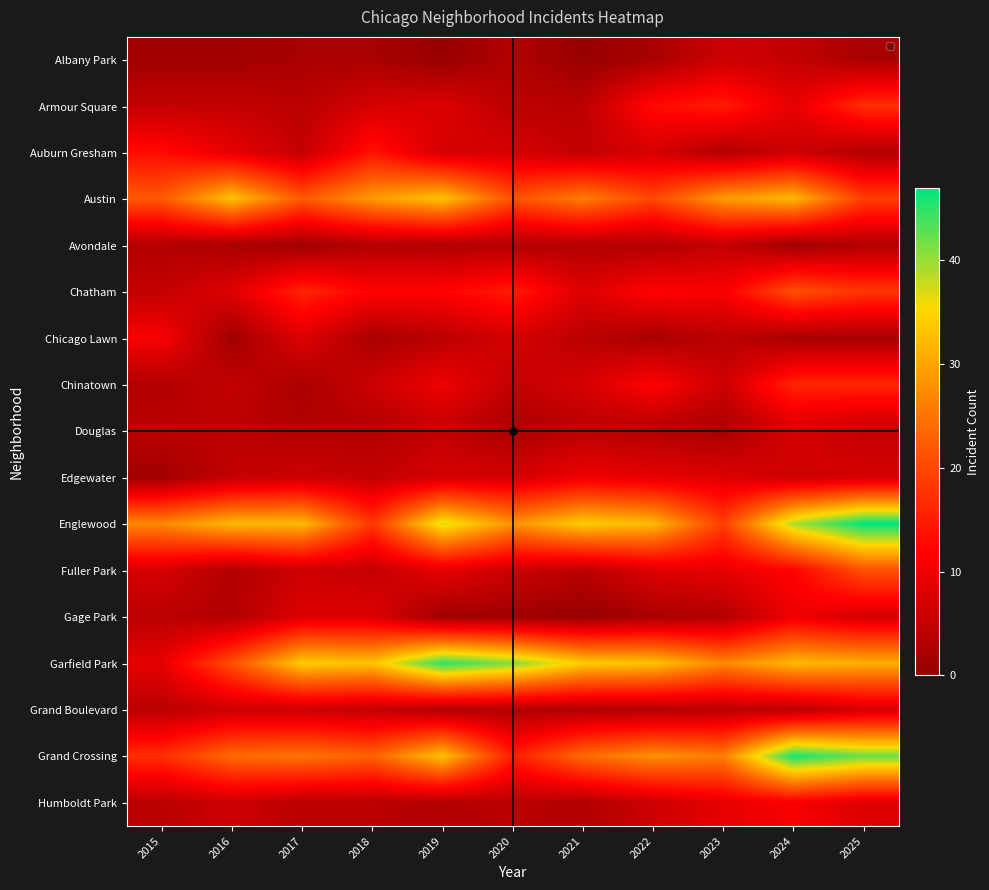

What is the spread (max minus min) of values at 2025?

45